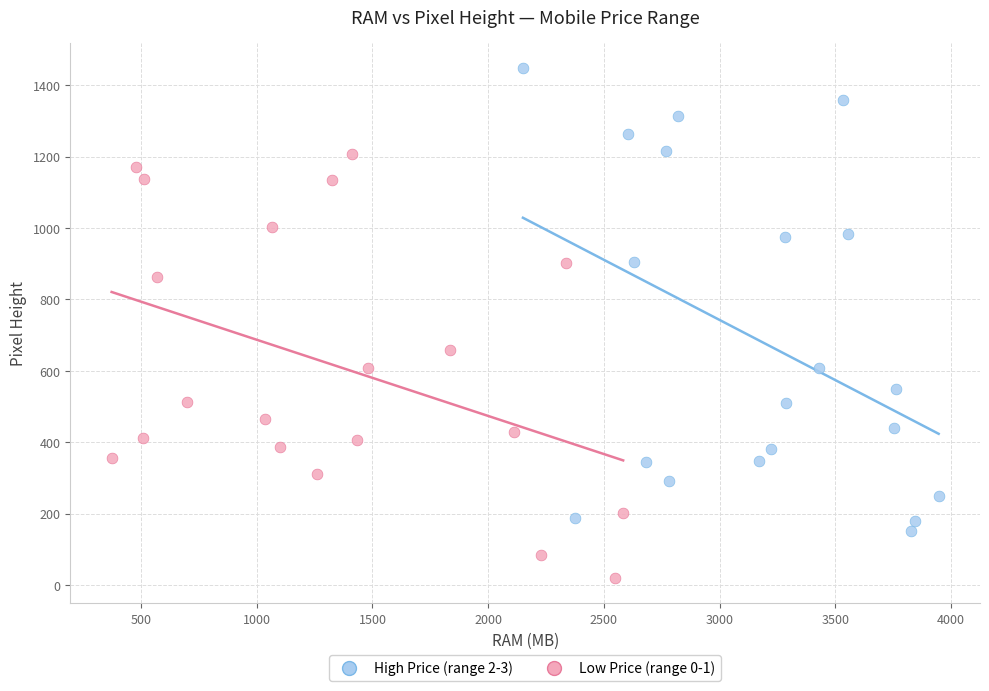

Which series reaches the minimum Y coordinate?

Low Price (range 0-1)